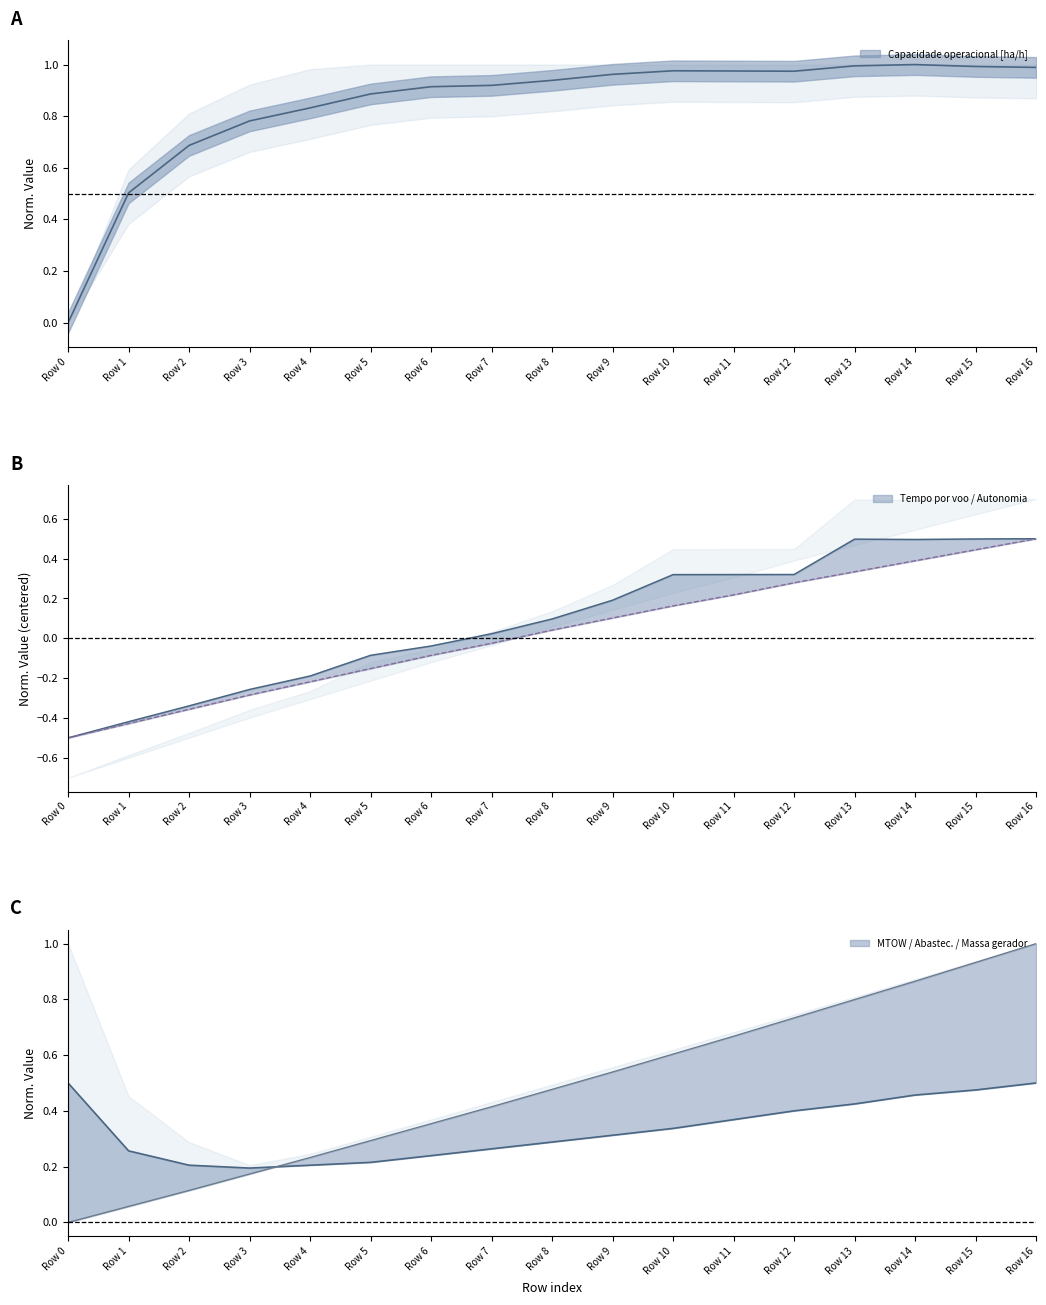

What is the value of the MTOW [kg] point at the 7th from the left?

0.4